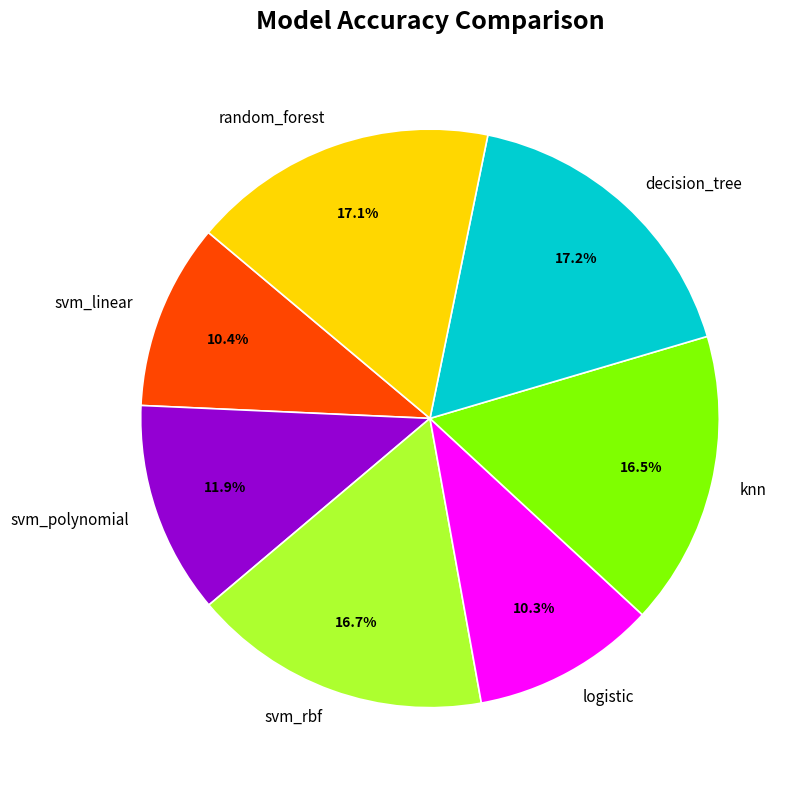

To the nearest percent, what is the difference between the knn and logistic slice percentages?

6%